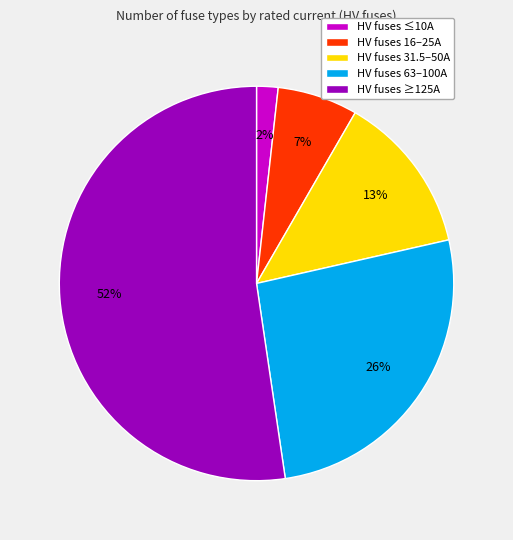

Which category has the smallest portion of the pie?

HV fuses ≤10A